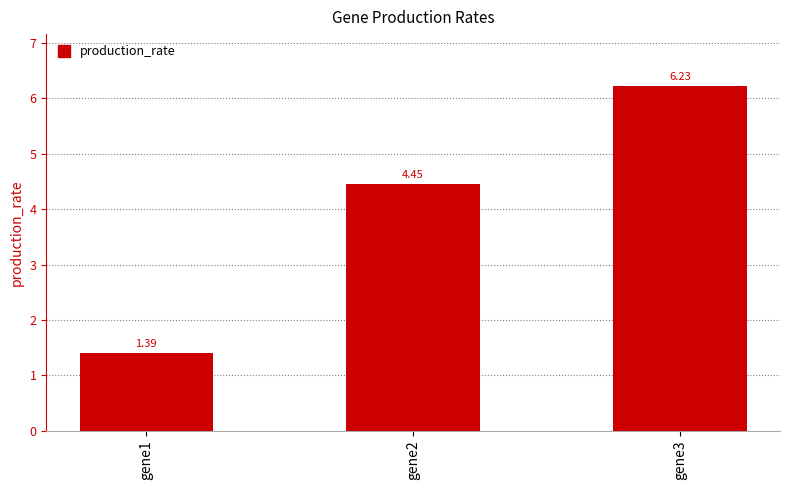

What is the change in value from gene1 to gene3?

+4.8